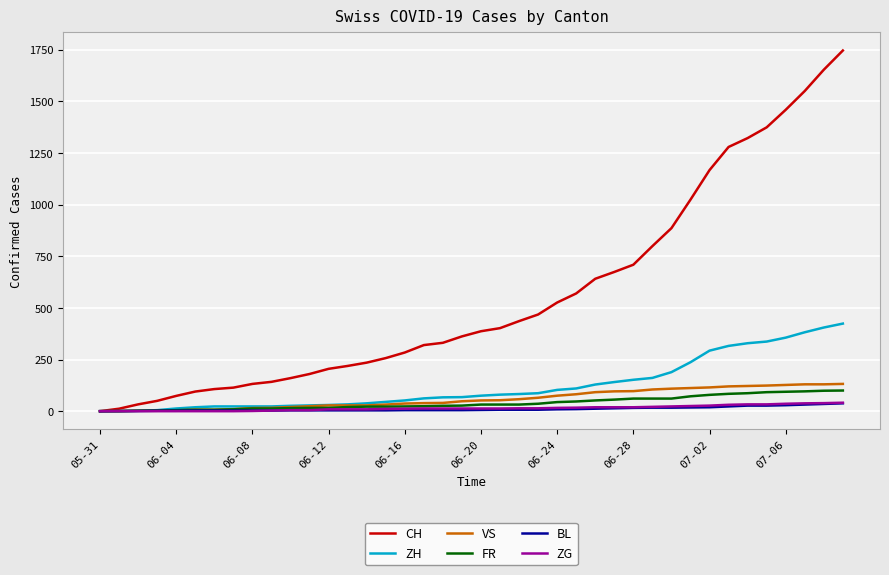

Which series has the largest total across all categories?

CH